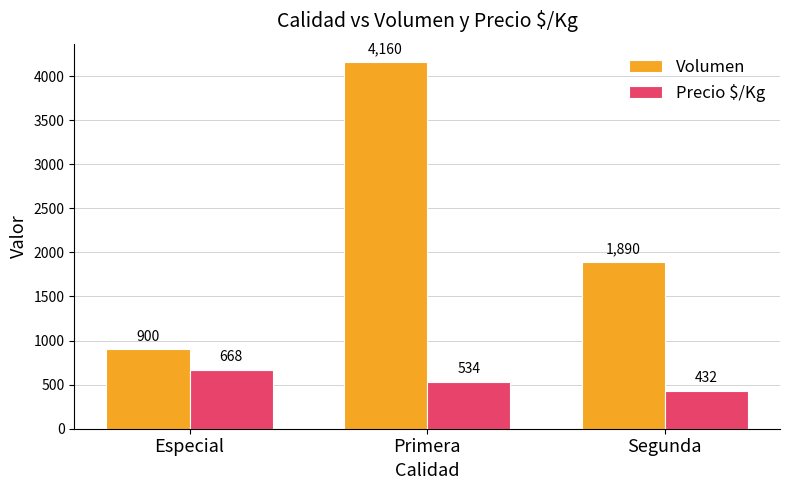

What is the approximate value of Volumen at Segunda?

1890